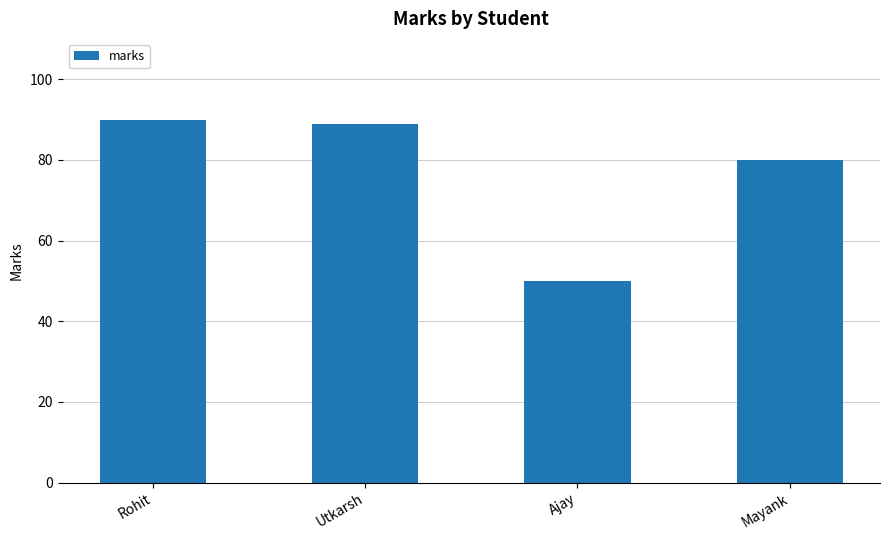

How many data points are less than 89?

2